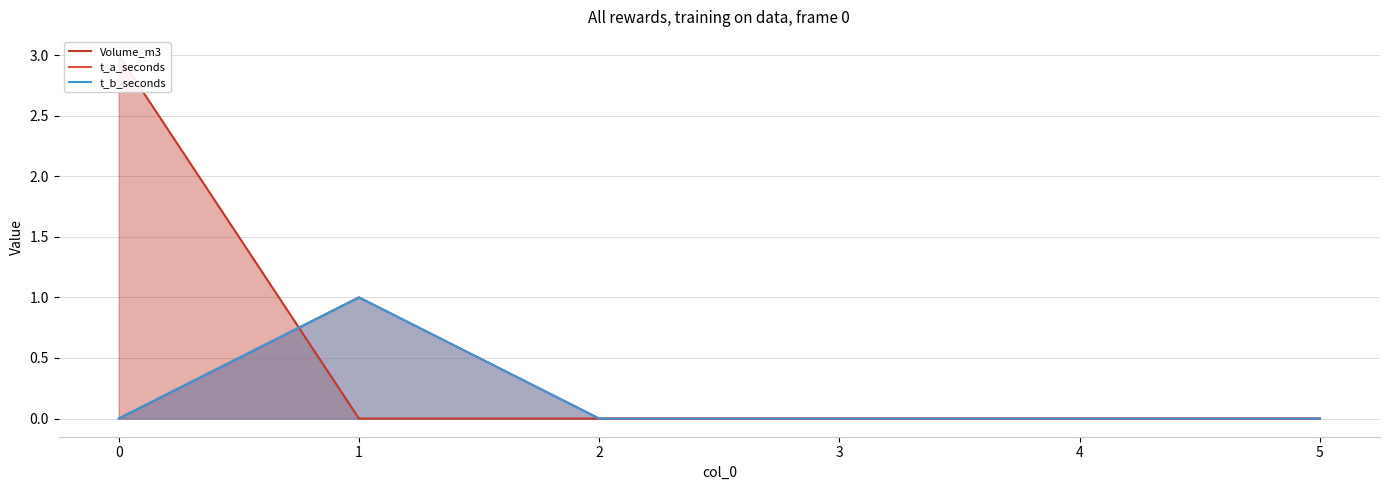

True or false: Volume_m3 has more than 2 points higher than both neighbors.

False